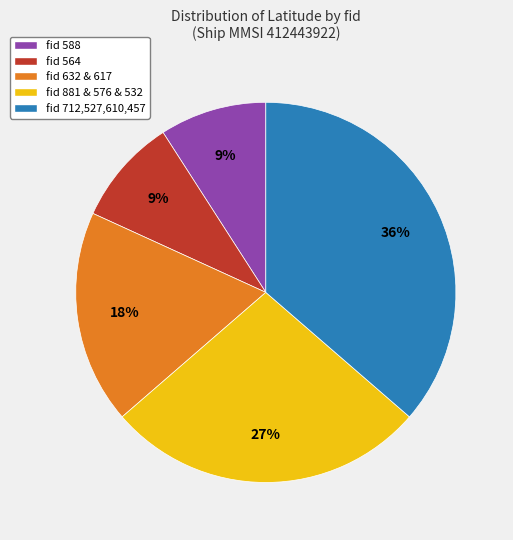

To the nearest percent, what is the average slice percentage?

20%